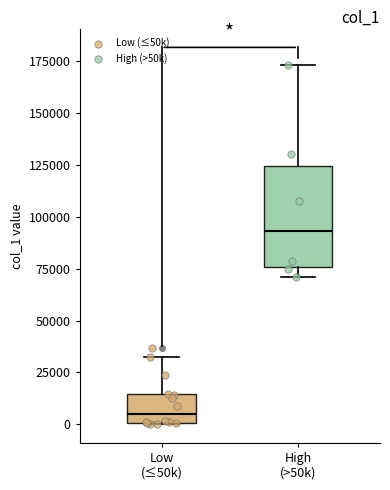

Reading left to right, read every box against the y-axis: the position of its median line, the range the box covers, and the ends of its whiskers. The values are not printed on the chart, so give them approximately, as read against the axis.

Low (≤50k): median 5000, box 0 to 15000, whiskers 0 to 35000
High (>50k): median 95000, box 75000 to 125000, whiskers 70000 to 175000